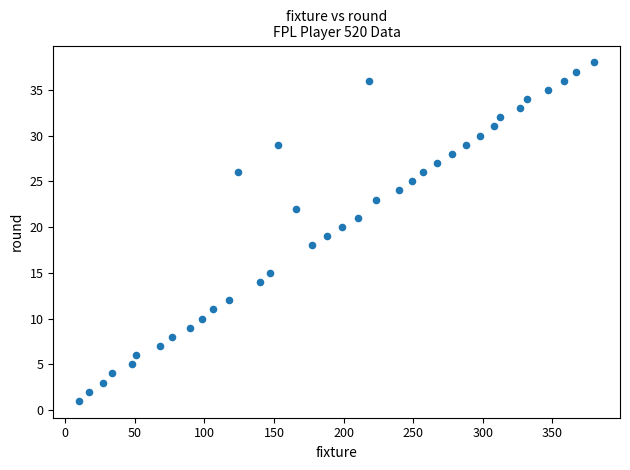

What is the range of X values (max minus min)?

370